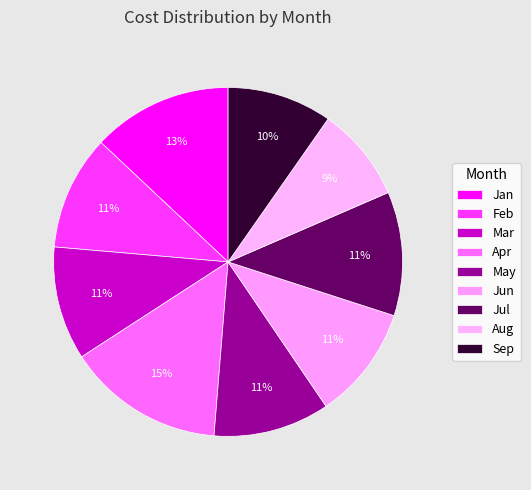

Which has a higher value, Feb or Jan?

Jan